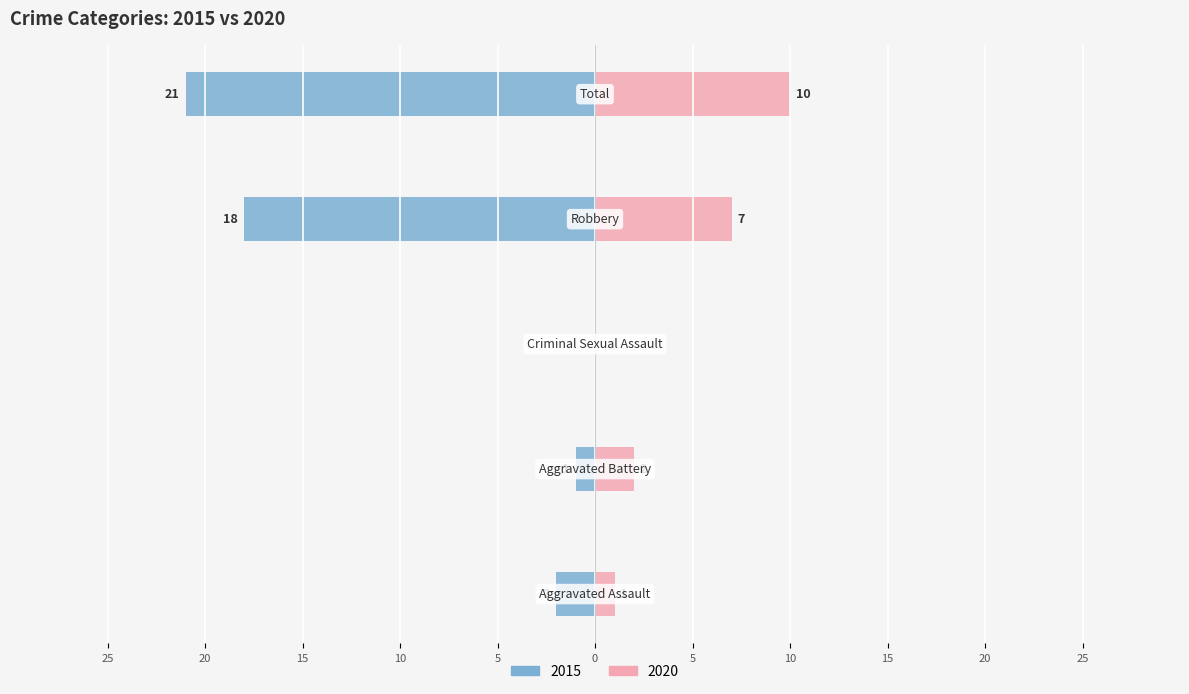

What position from the right is Criminal Sexual Assault?

3